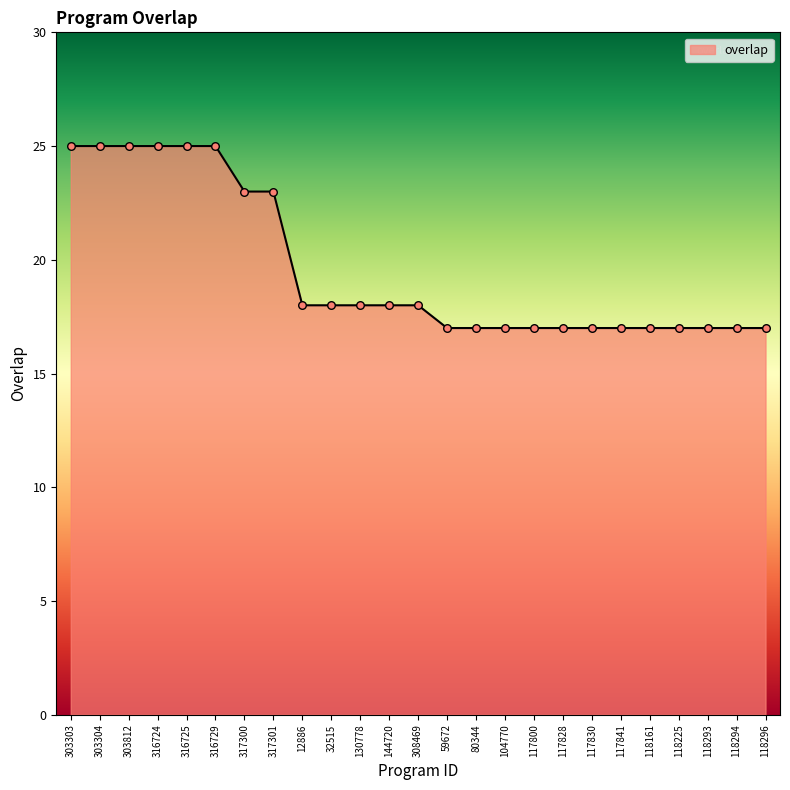

What is the ratio of the value at 32515 to the value at 117828?

1.1